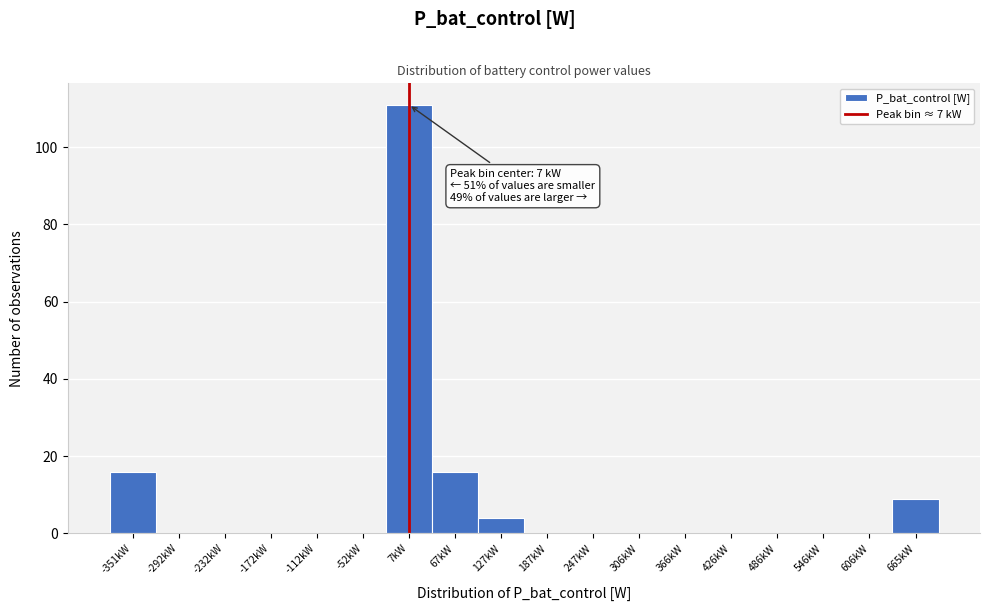

Reading left to right, what are all the values shown in this chart?

-351kW=16	-292kW=0	-232kW=0	-172kW=0	-112kW=0	-52kW=0	7kW=111	67kW=16	127kW=4	187kW=0	247kW=0	306kW=0	366kW=0	426kW=0	486kW=0	546kW=0	606kW=0	665kW=9